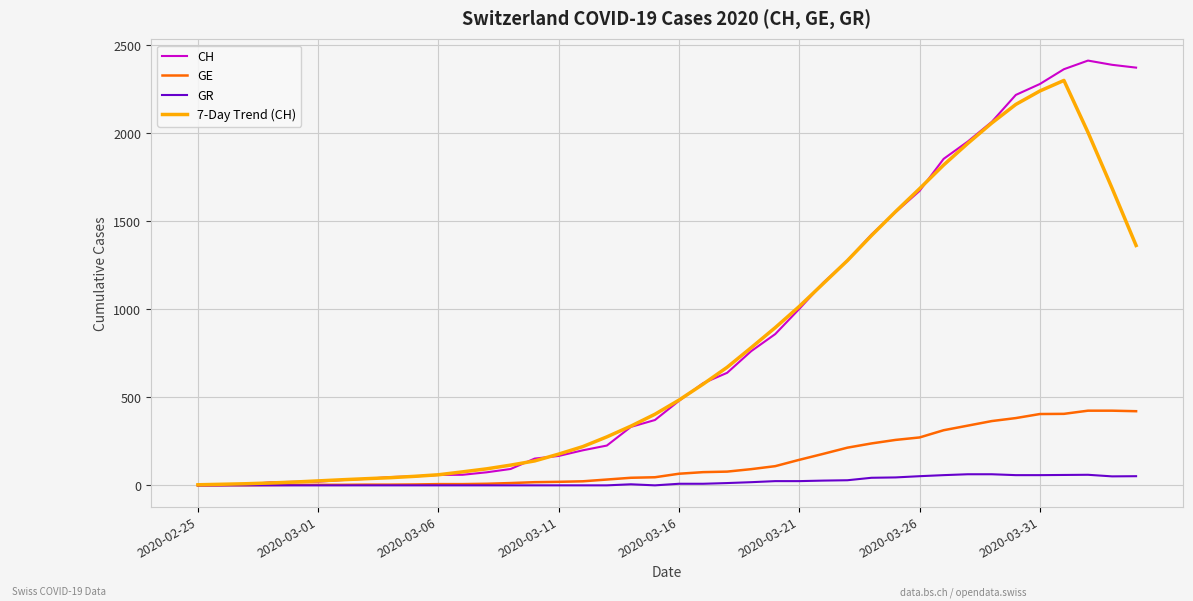

Which series has the widest spread of values?

CH